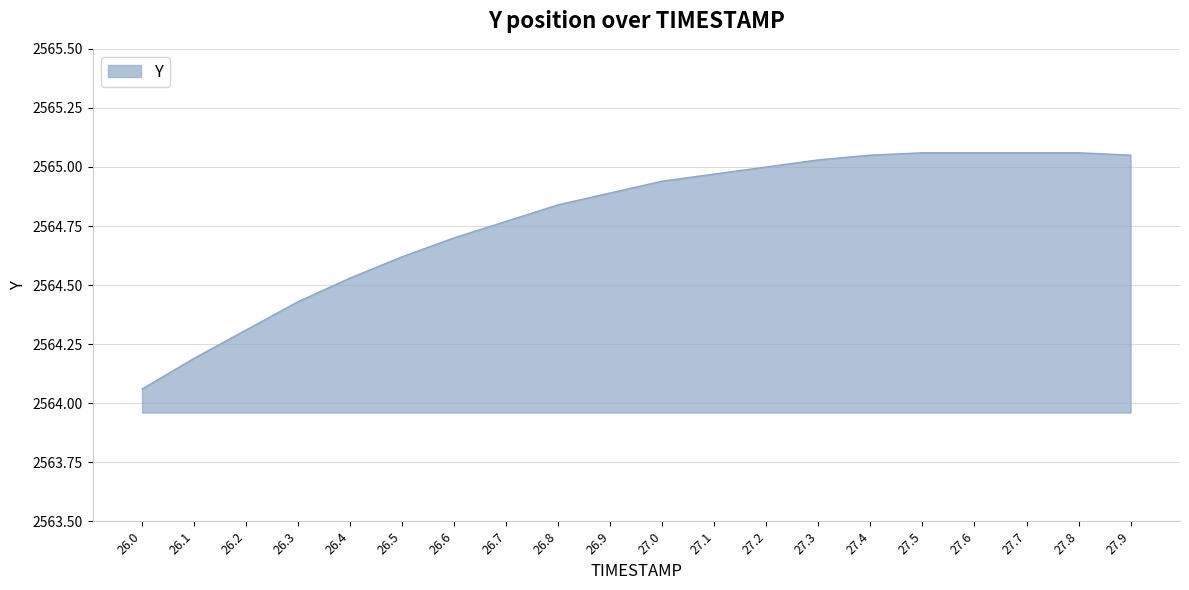

Which category has the lowest value across all series?

26.0